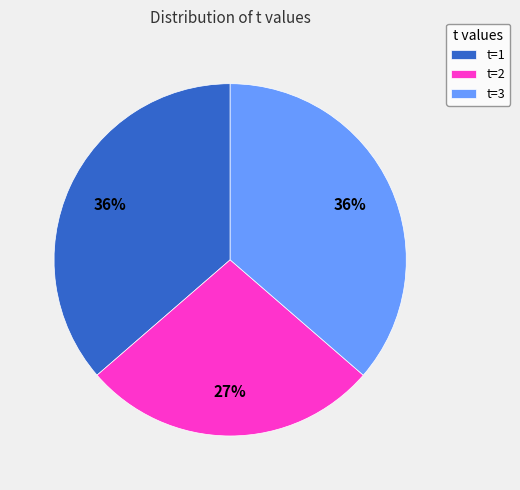

What is the smallest slice in the pie chart?

t=2